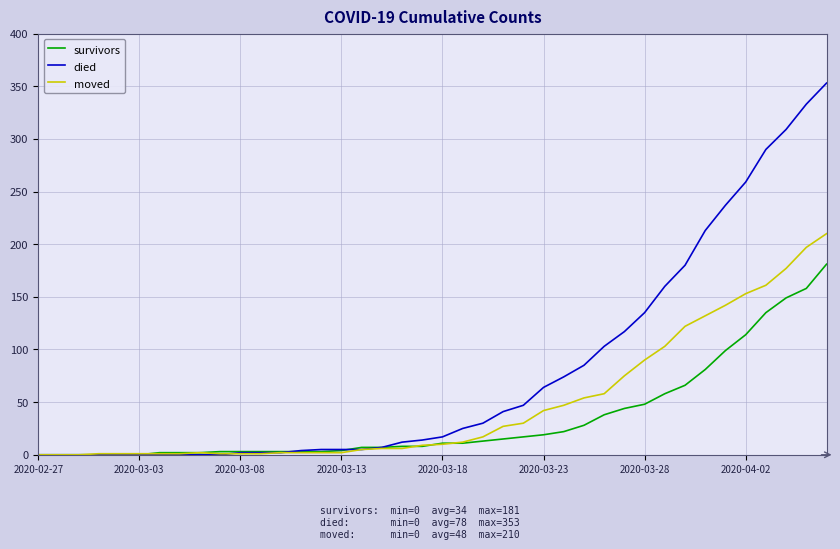

What is the maximum value shown in the chart?

353